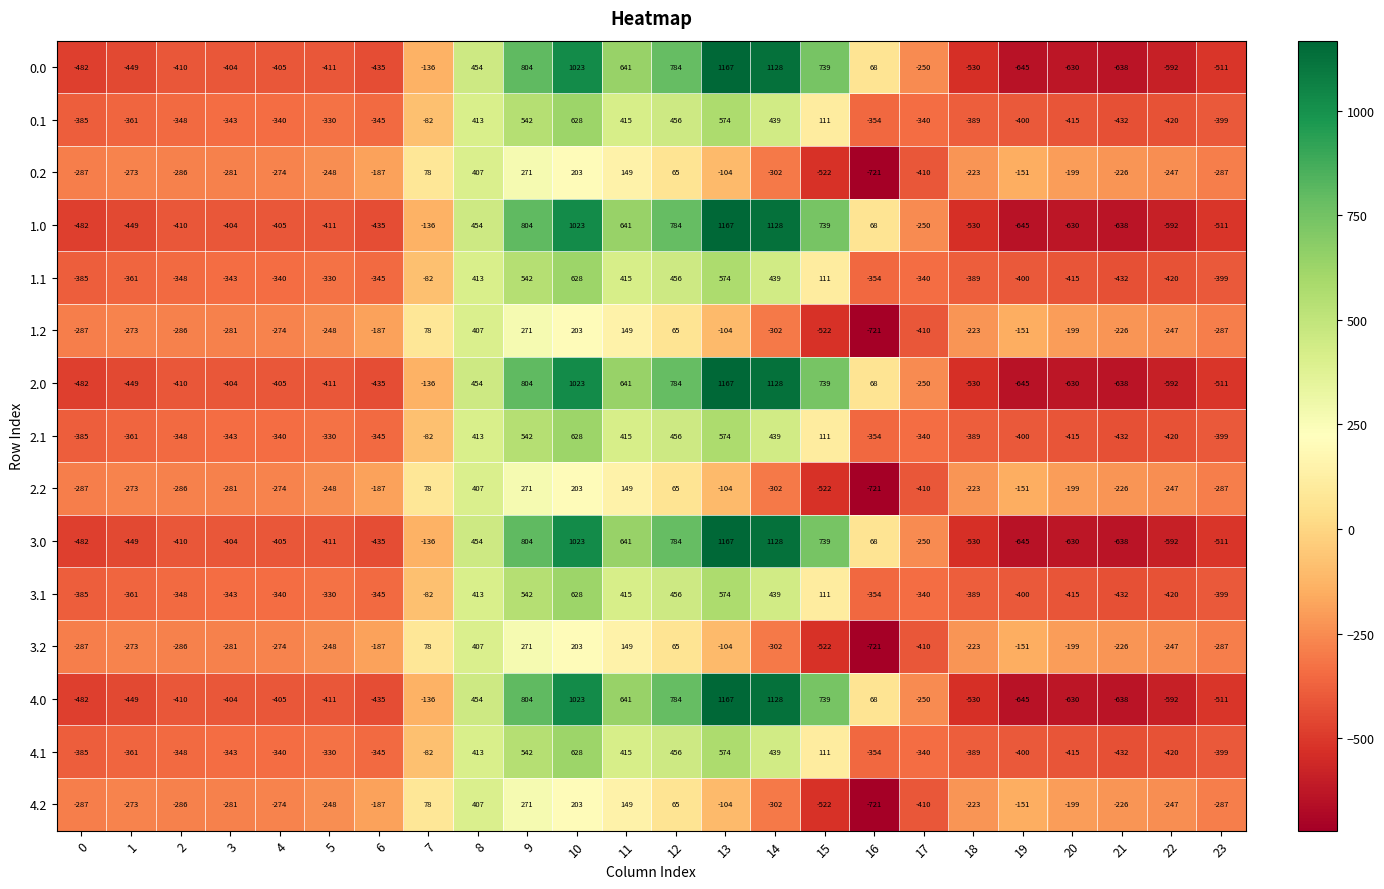

Is it true that 3.2 equals 27 at 7?

False